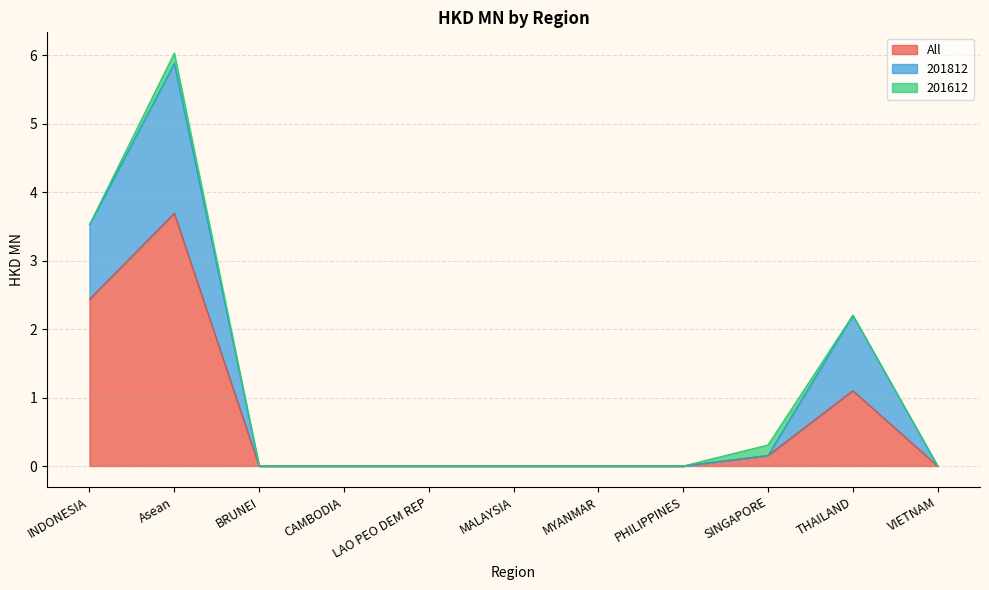

What is the maximum value for All?

3.7